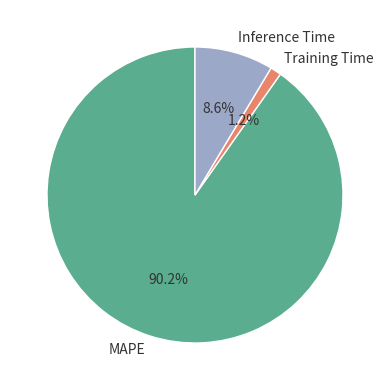

To the nearest percent, what percentage of the pie is Inference Time?

9%